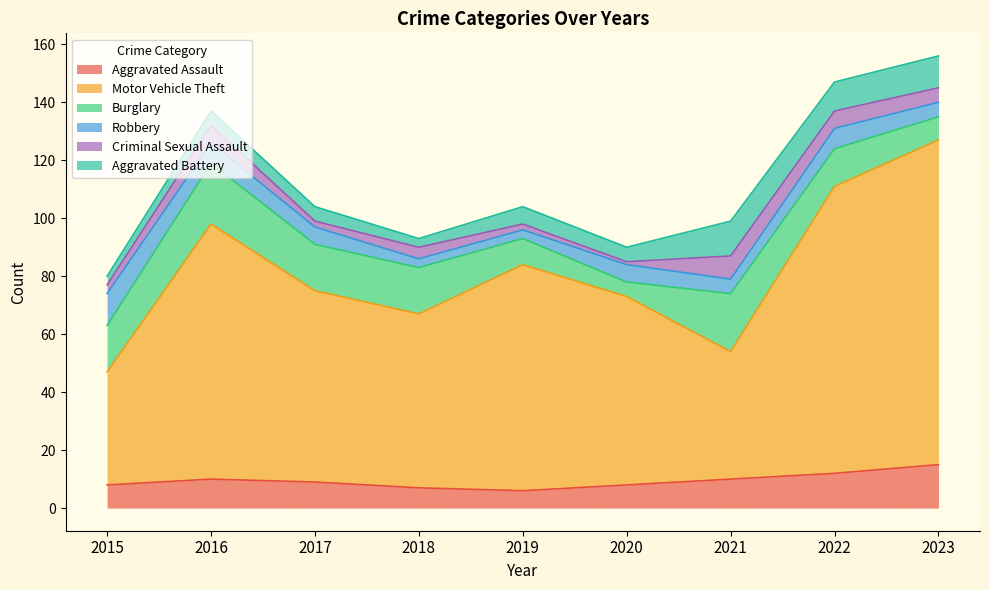

What is the difference between the Aggravated Assault values at 2019 and 2016?

4